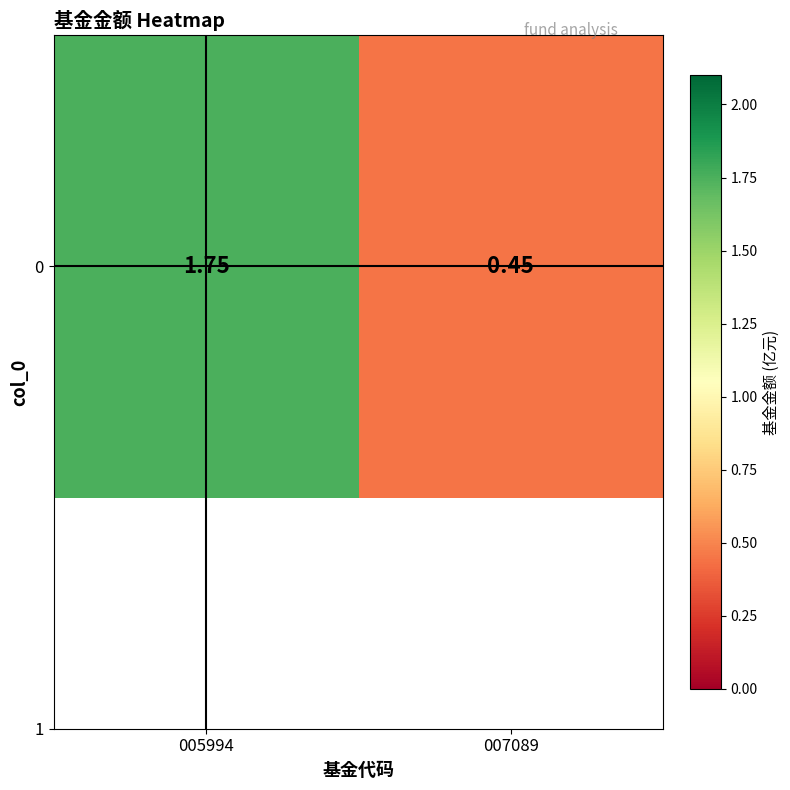

The value at 005994 is 1.8. True or false?

True